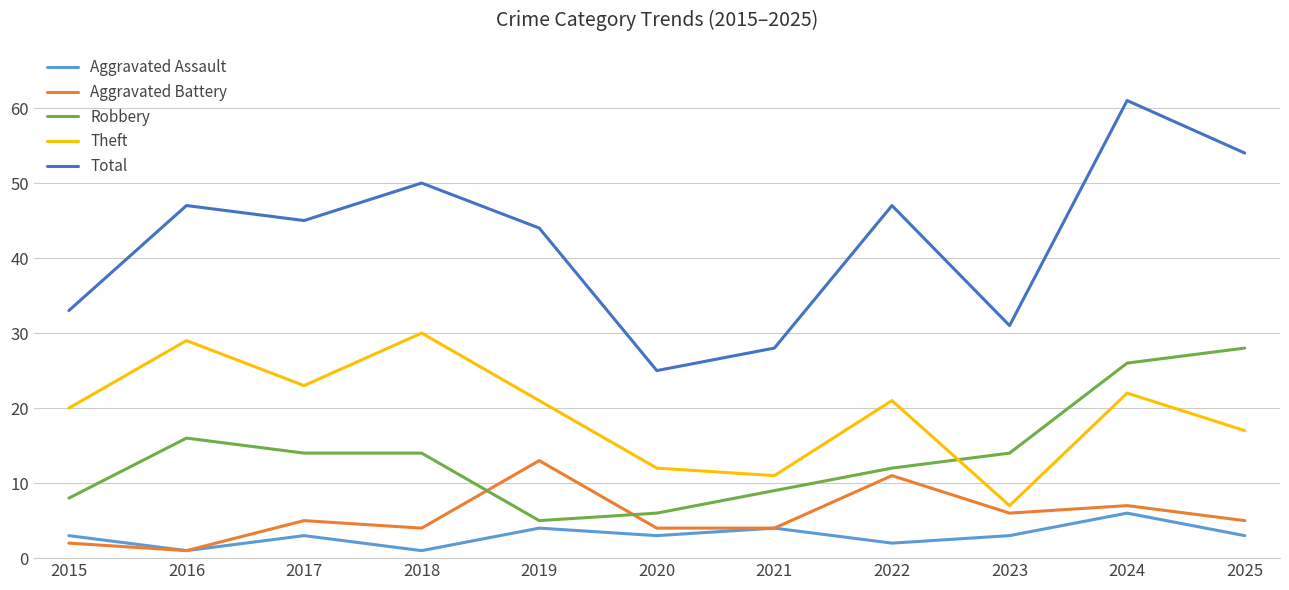

What is the difference between the second highest and minimum values in the Robbery series?

21